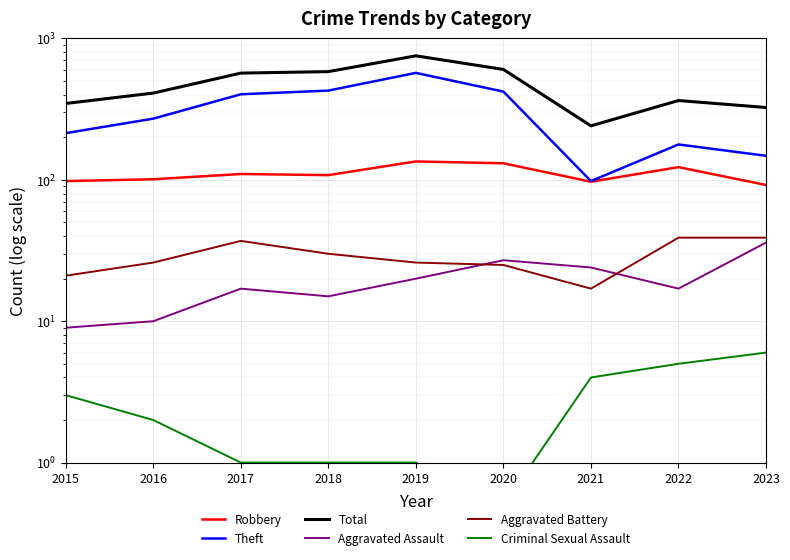

What is the average value of the Criminal Sexual Assault series?

2.6